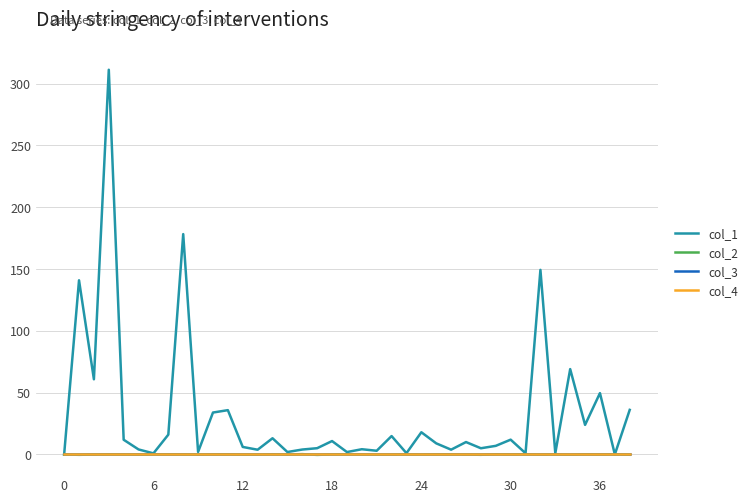

What is the difference between the maximum and second lowest values in the col_1 series?

311.1